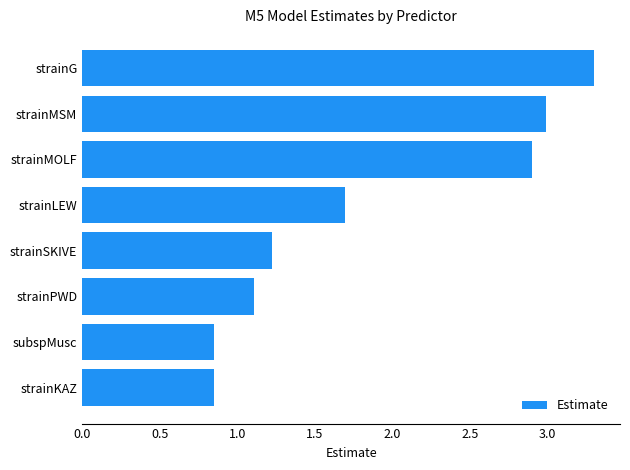

At which category does the chart reach its peak across all series?

strainG